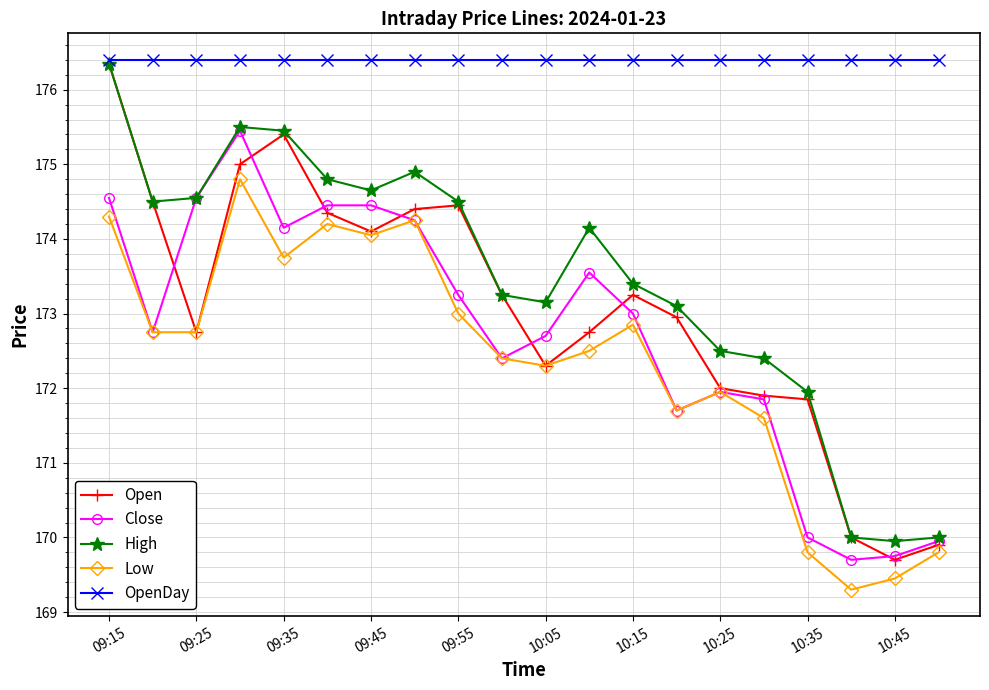

What is the value of the Low point at the 1st from the left?

174.3